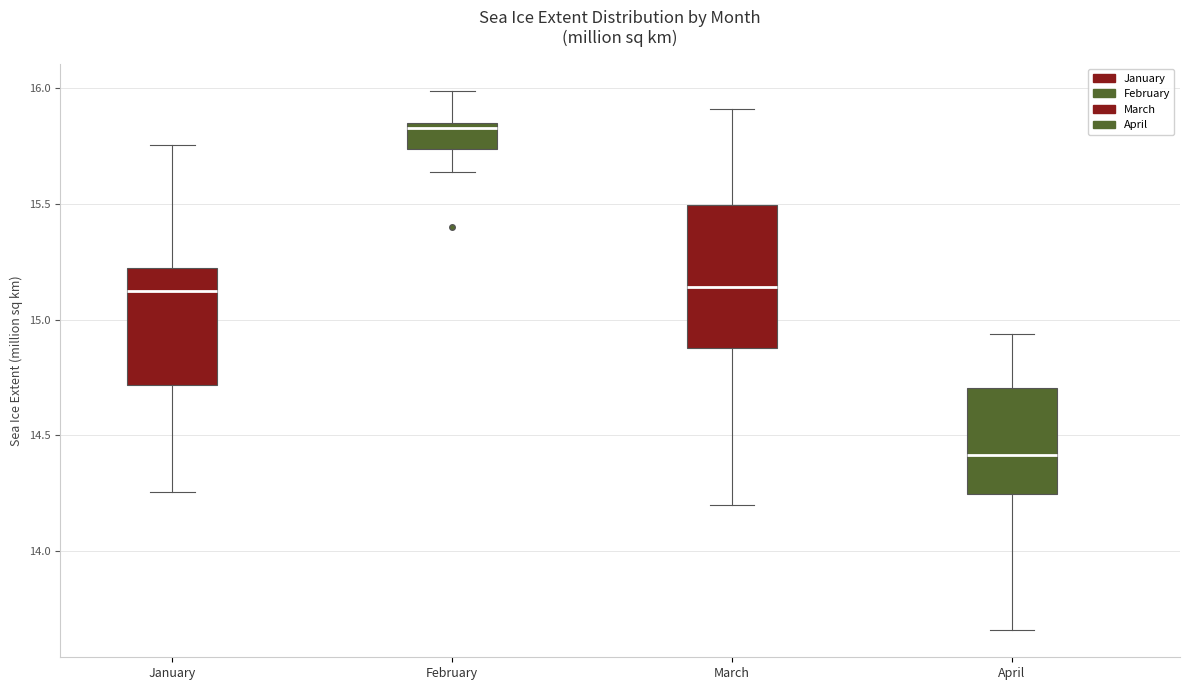

Which box is the tallest, from its lower edge to its upper edge?

March